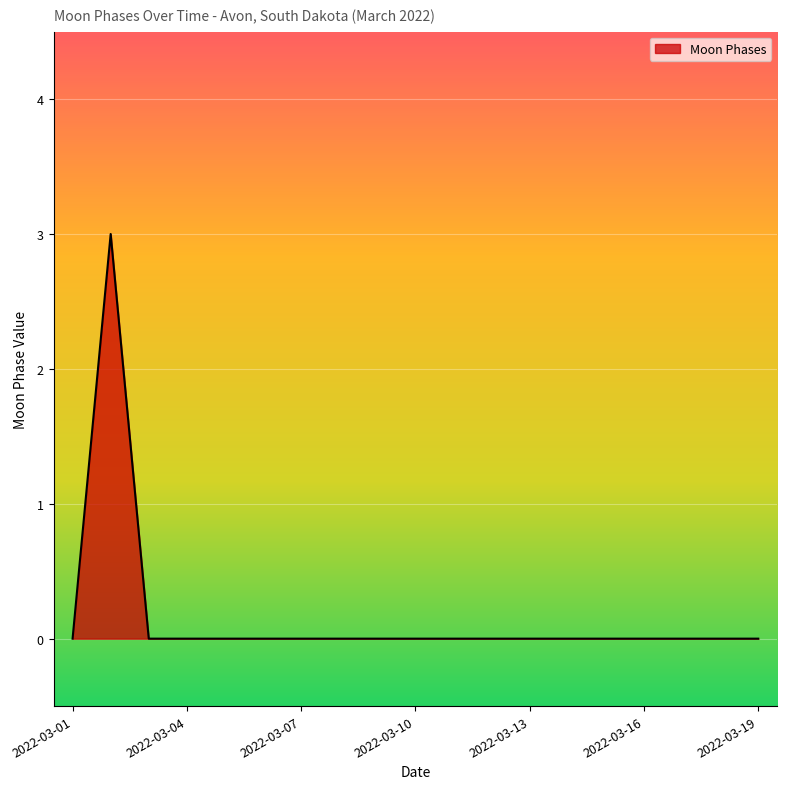

What is the greatest value displayed?

3